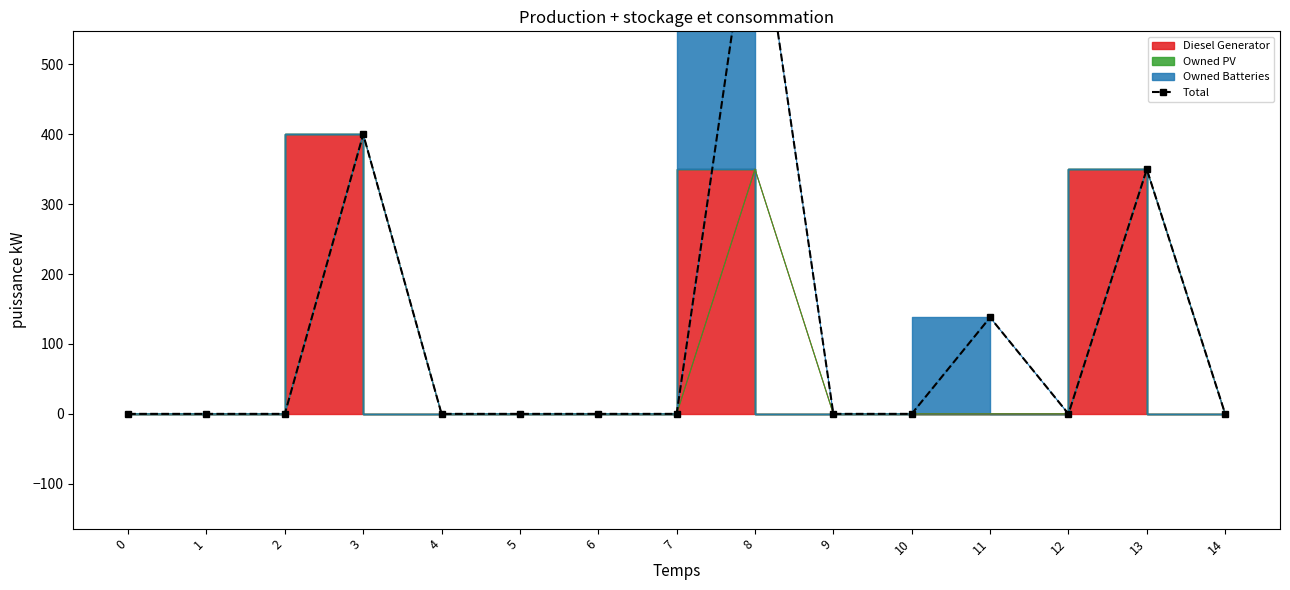

True or false: the data shows 0 at 4.

True